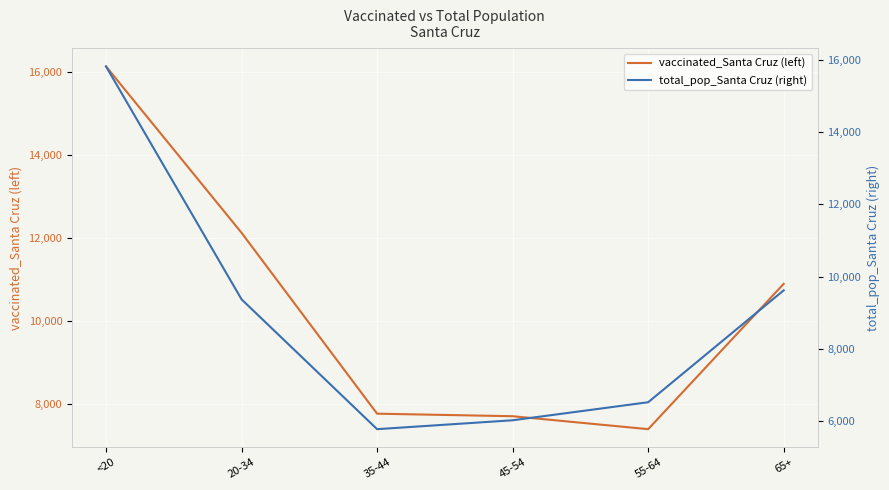

Does the chart display data point markers on the line(s)?

No